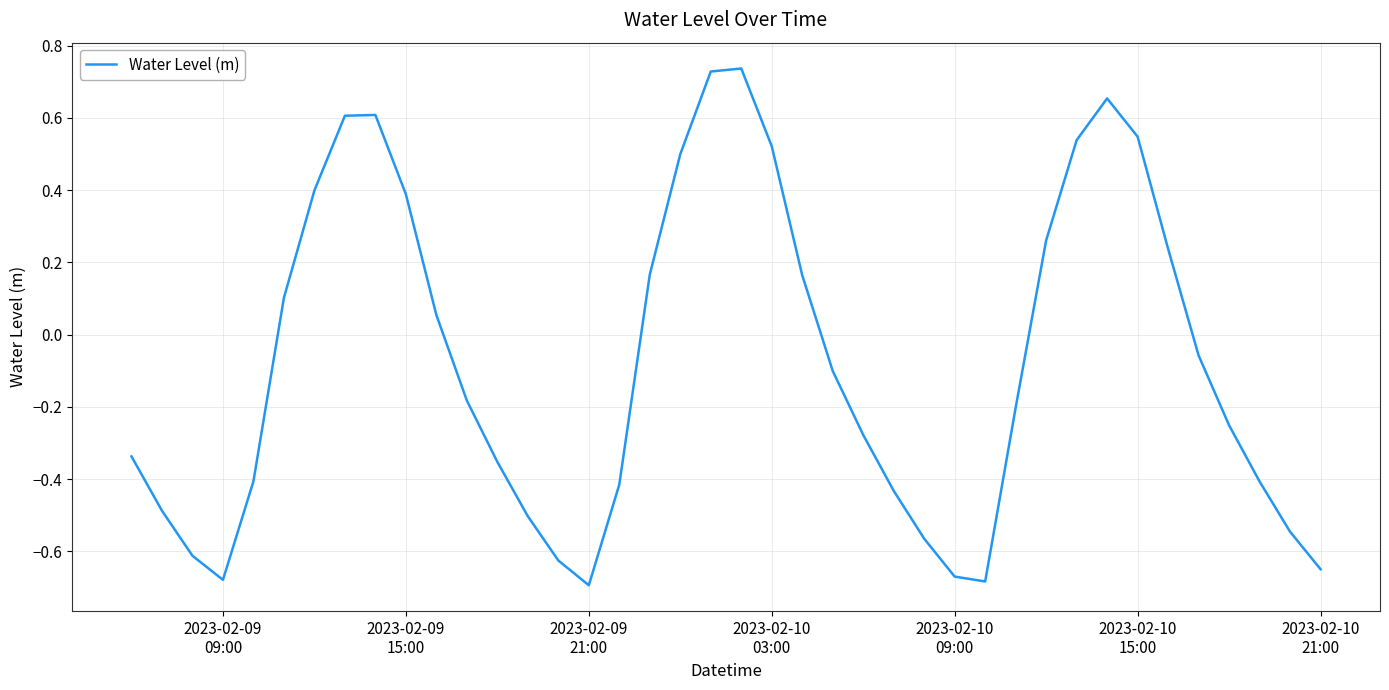

How many series are shown in this chart?

1